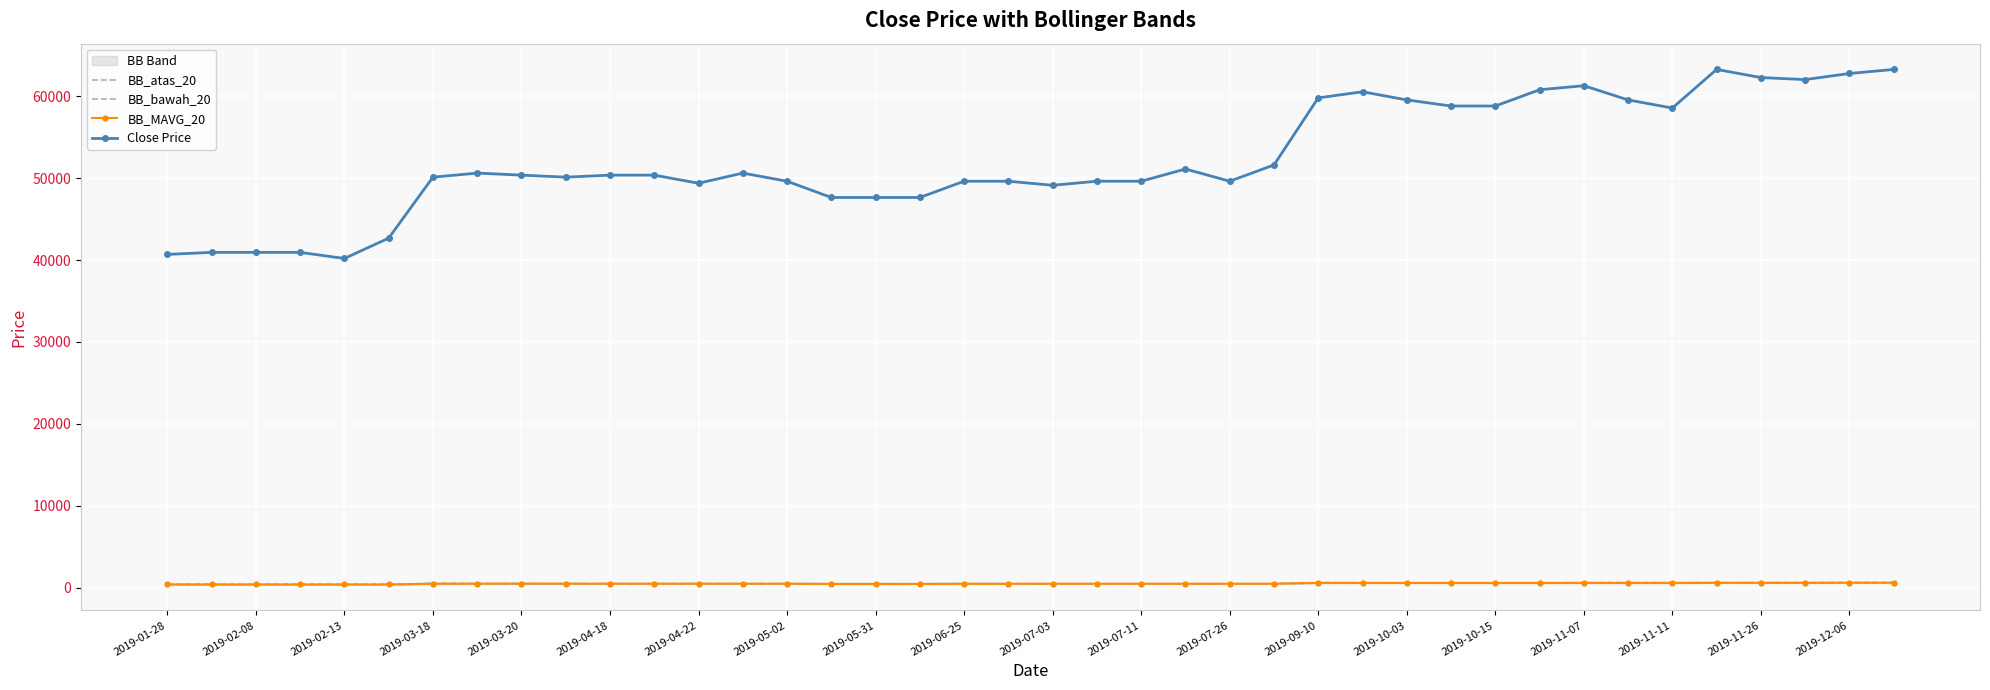

True or false: Close Price has more than 2 interior local peaks.

True